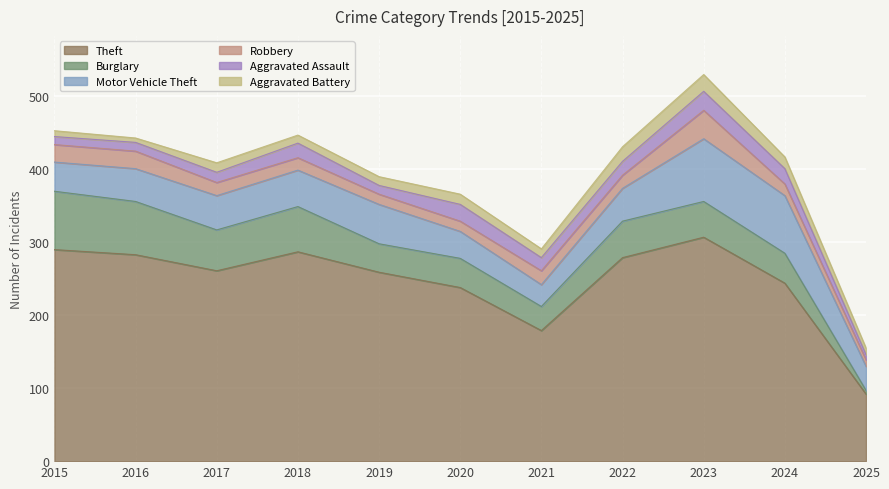

Reading left to right, transcribe all the data shown in this chart.

Theft: 2015=290	2016=283	2017=261	2018=287	2019=259	2020=238	2021=179	2022=279	2023=307	2024=244	2025=92
Burglary: 2015=80	2016=73	2017=56	2018=62	2019=39	2020=40	2021=33	2022=50	2023=49	2024=41	2025=5
Motor Vehicle Theft: 2015=40	2016=45	2017=47	2018=50	2019=54	2020=37	2021=30	2022=45	2023=86	2024=79	2025=33
Robbery: 2015=24	2016=24	2017=18	2018=17	2019=14	2020=14	2021=19	2022=18	2023=39	2024=16	2025=9
Aggravated Assault: 2015=11	2016=12	2017=14	2018=20	2019=12	2020=23	2021=18	2022=19	2023=26	2024=21	2025=7
Aggravated Battery: 2015=8	2016=6	2017=13	2018=11	2019=12	2020=14	2021=12	2022=20	2023=23	2024=16	2025=9